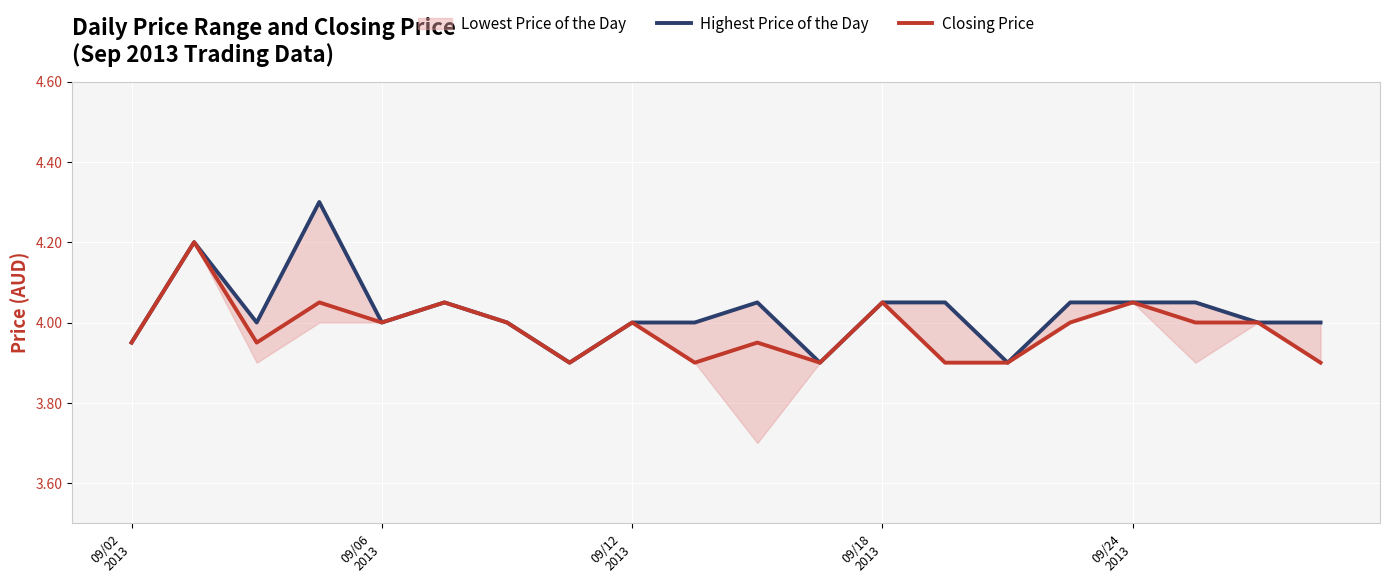

What is the value of the Highest Price of the Day point at the 13th from the left?

4.0